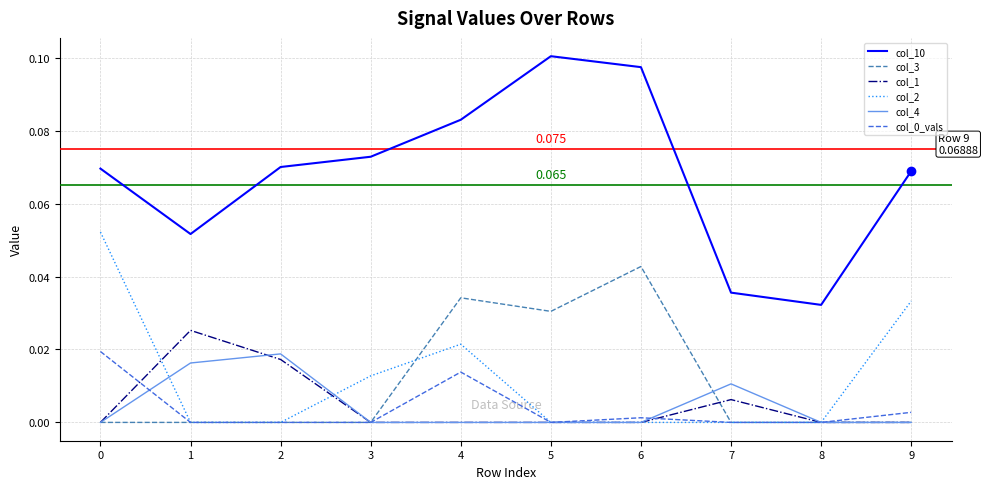

Is the value of col_10 at 3 greater than the value of col_4 at 6?

Yes